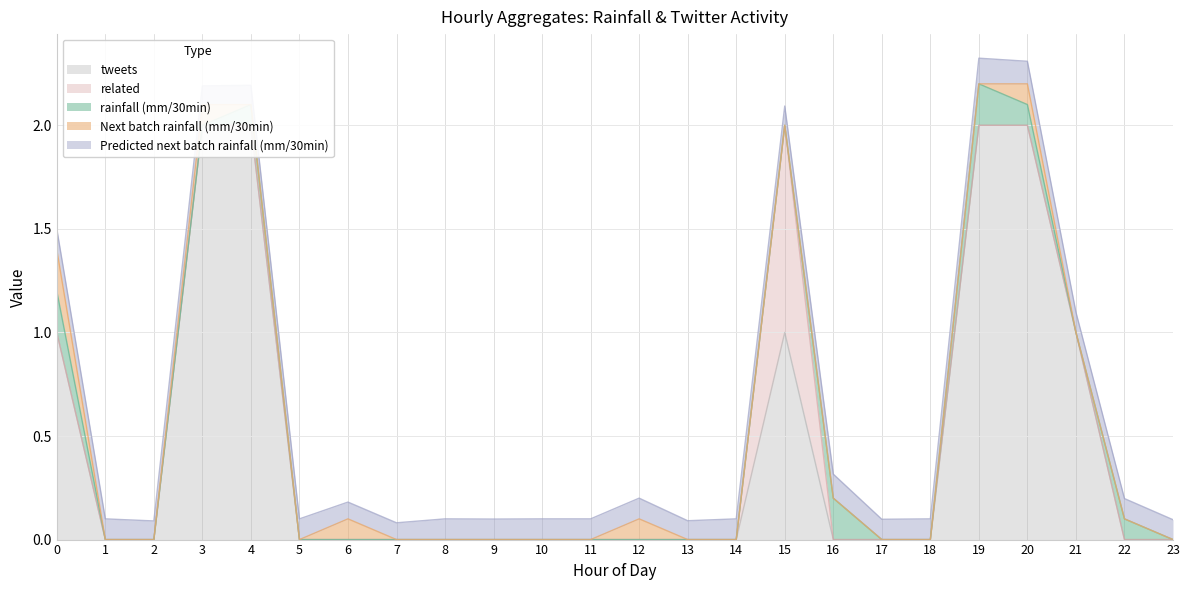

How many data points does each series have?

24